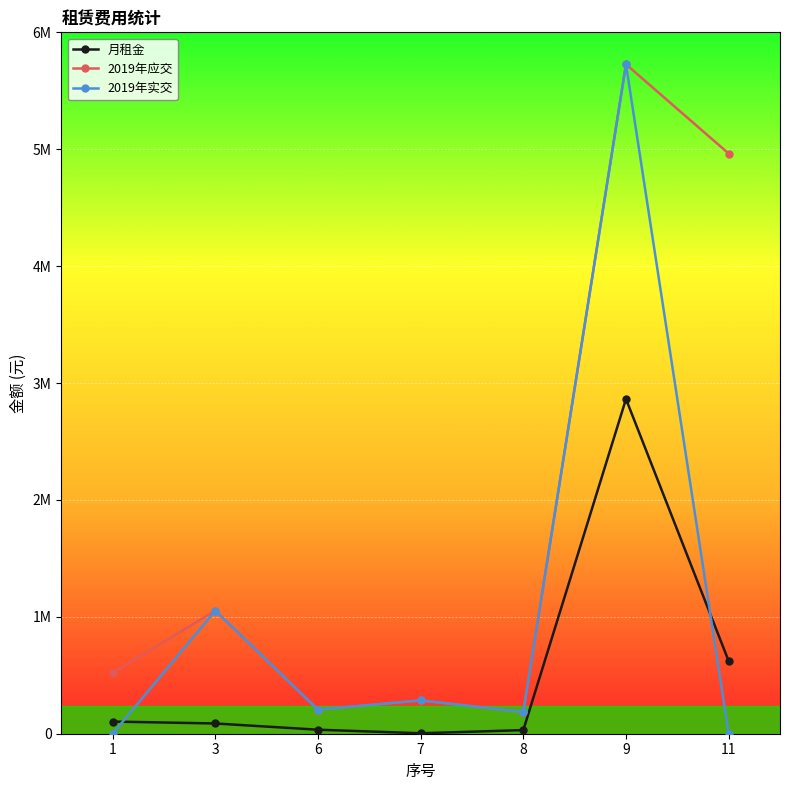

True or false: 2019年实交 and 2019年应交 intersect in this chart.

False